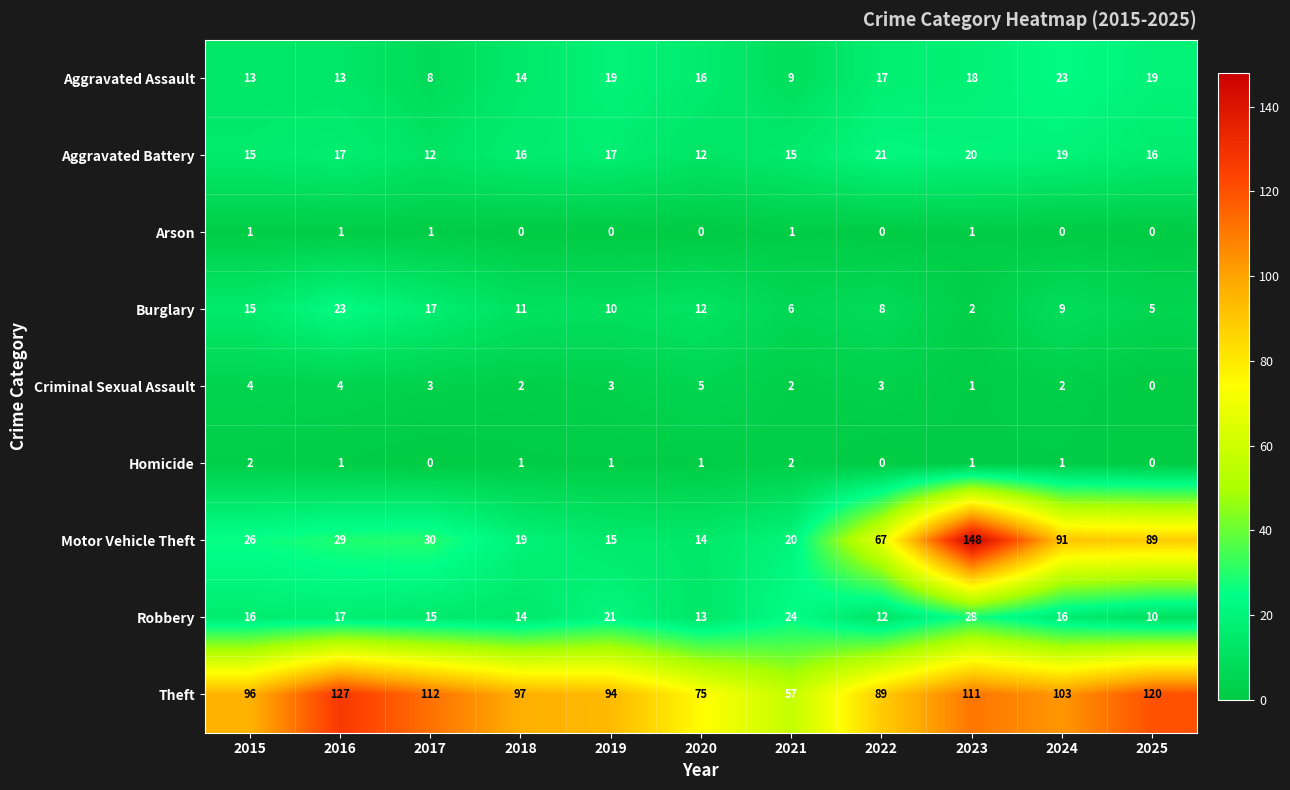

At 2017, list the series in order from smallest to largest.

Homicide, Arson, Criminal Sexual Assault, Aggravated Assault, Aggravated Battery, Robbery, Burglary, Motor Vehicle Theft, Theft